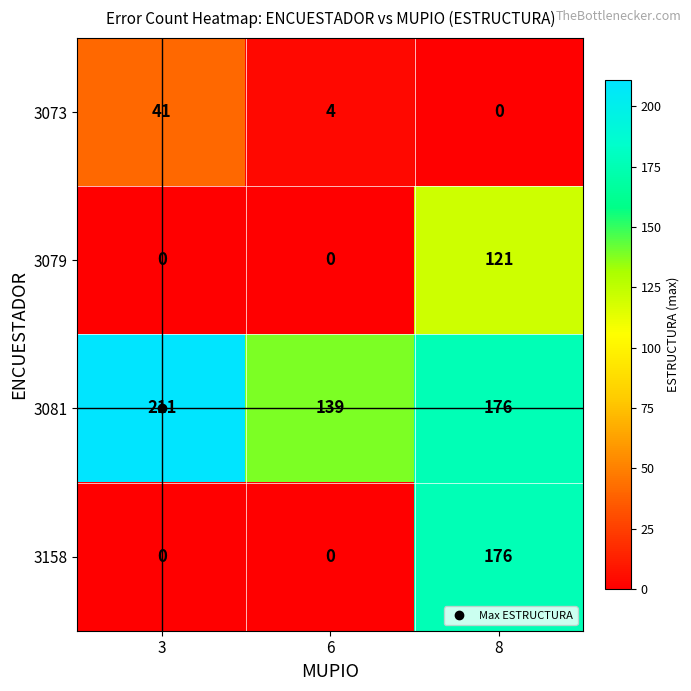

Which series has the largest total across all categories?

3081